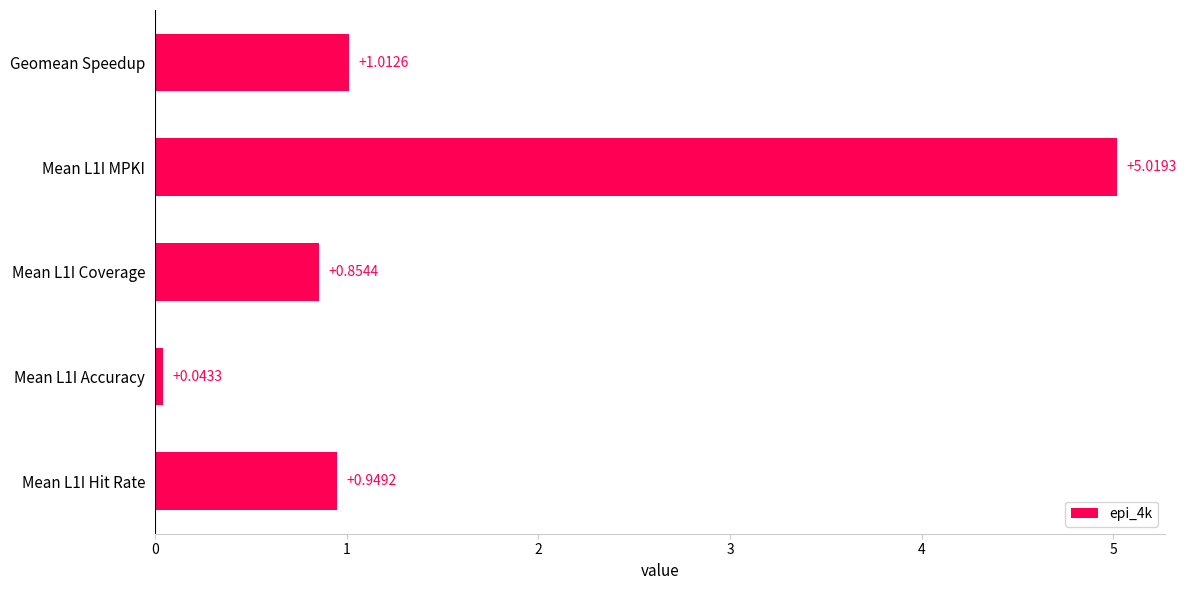

What is the difference between the maximum and second lowest values?

4.2